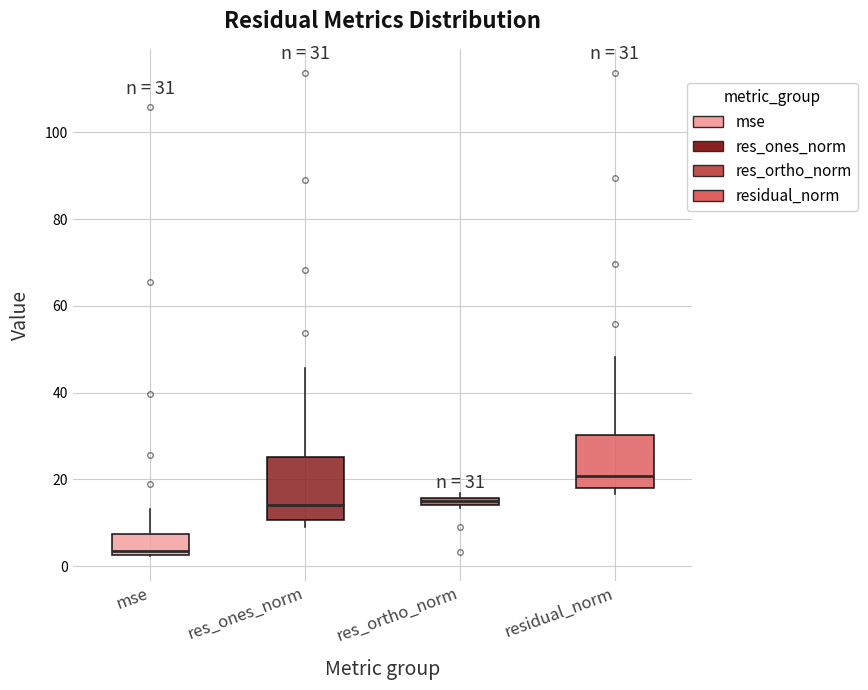

Which box has the highest median line?

residual_norm